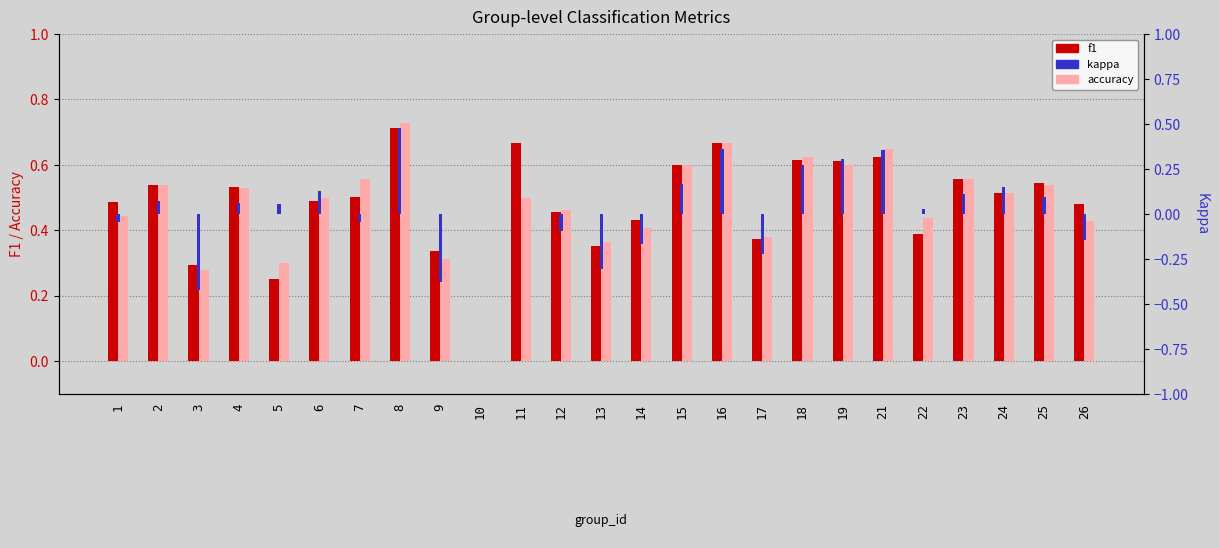

Which series has the largest range (max minus min)?

kappa